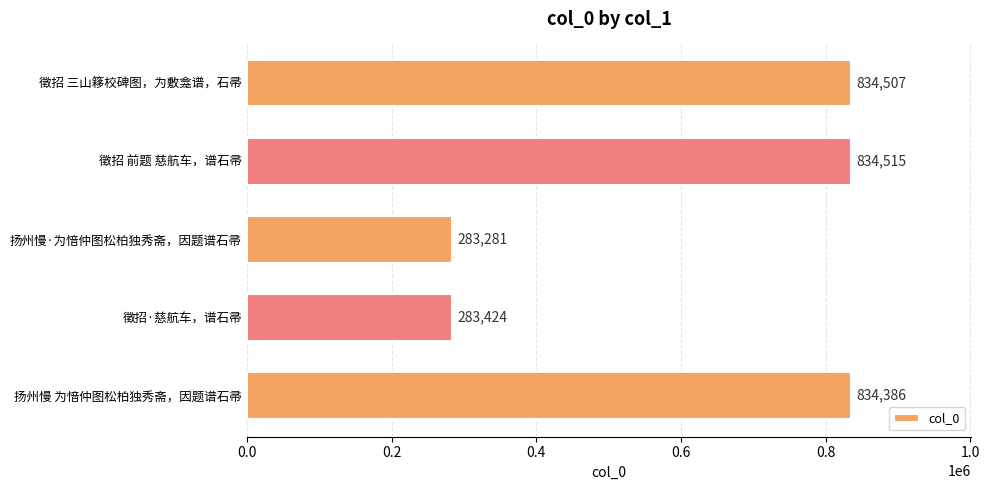

List the labels in order of value, smallest first.

扬州慢·为愔仲图松柏独秀斋，因题谱石帚, 徵招·慈航车，谱石帚, 扬州慢 为愔仲图松柏独秀斋，因题谱石帚, 徵招 三山簃校碑图，为敷龛谱，石帚, 徵招 前题 慈航车，谱石帚